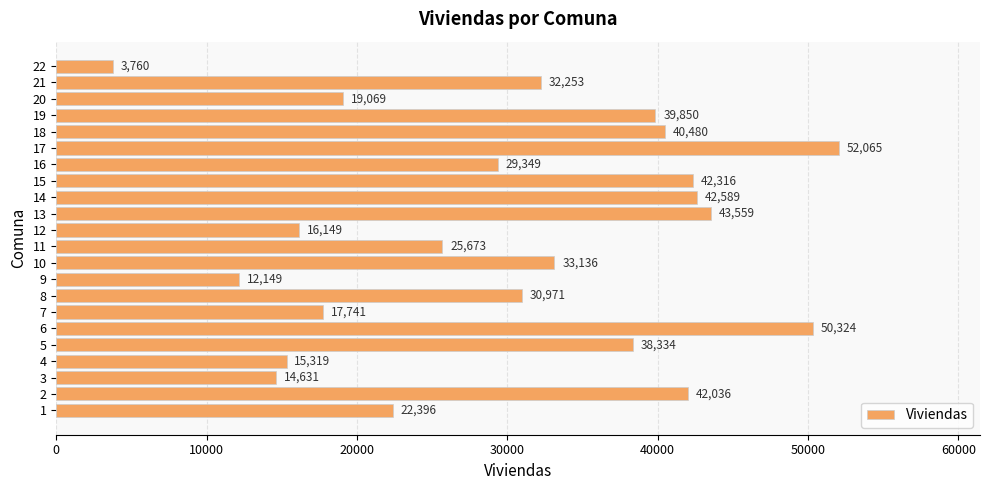

Reading bottom to top, extract all data points from this chart.

1=22396	2=42036	3=14631	4=15319	5=38334	6=50324	7=17741	8=30971	9=12149	10=33136	11=25673	12=16149	13=43559	14=42589	15=42316	16=29349	17=52065	18=40480	19=39850	20=19069	21=32253	22=3760